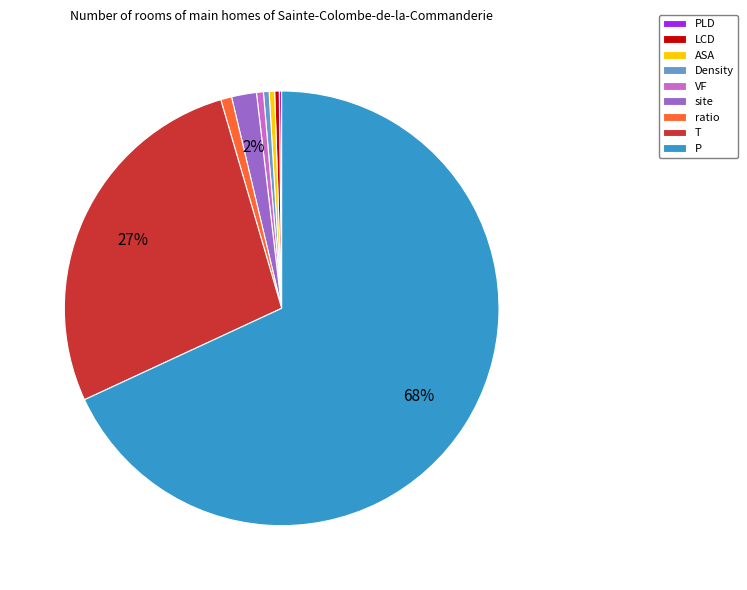

To the nearest percent, what is the combined percentage of Density and VF?

1%